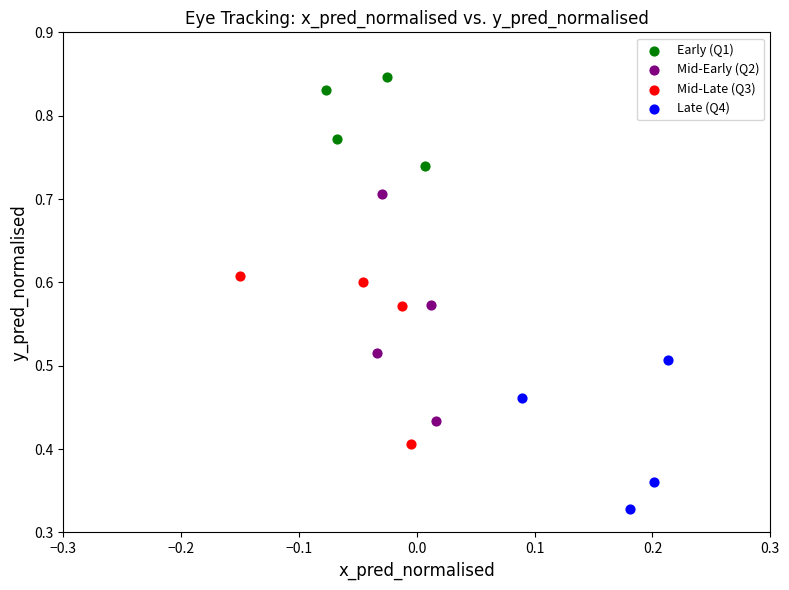

Which series reaches the maximum Y coordinate?

Early (Q1)